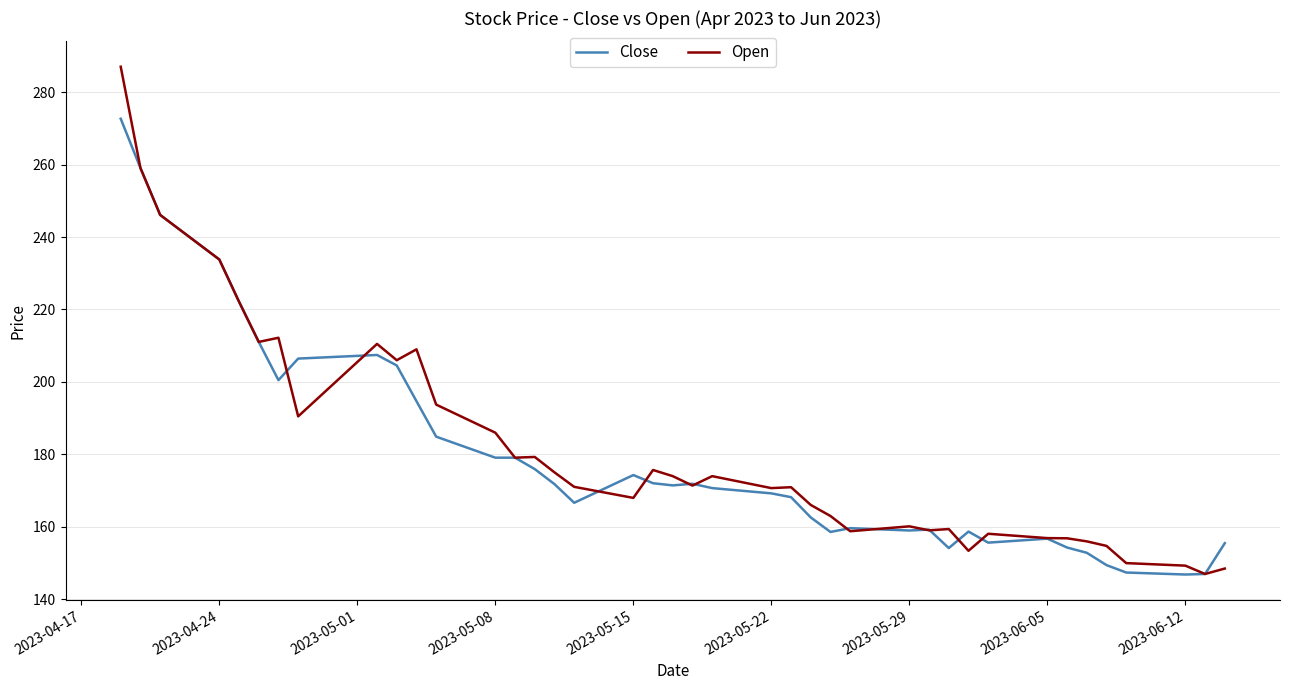

List the series in order of their peak value, highest first.

Open, Close